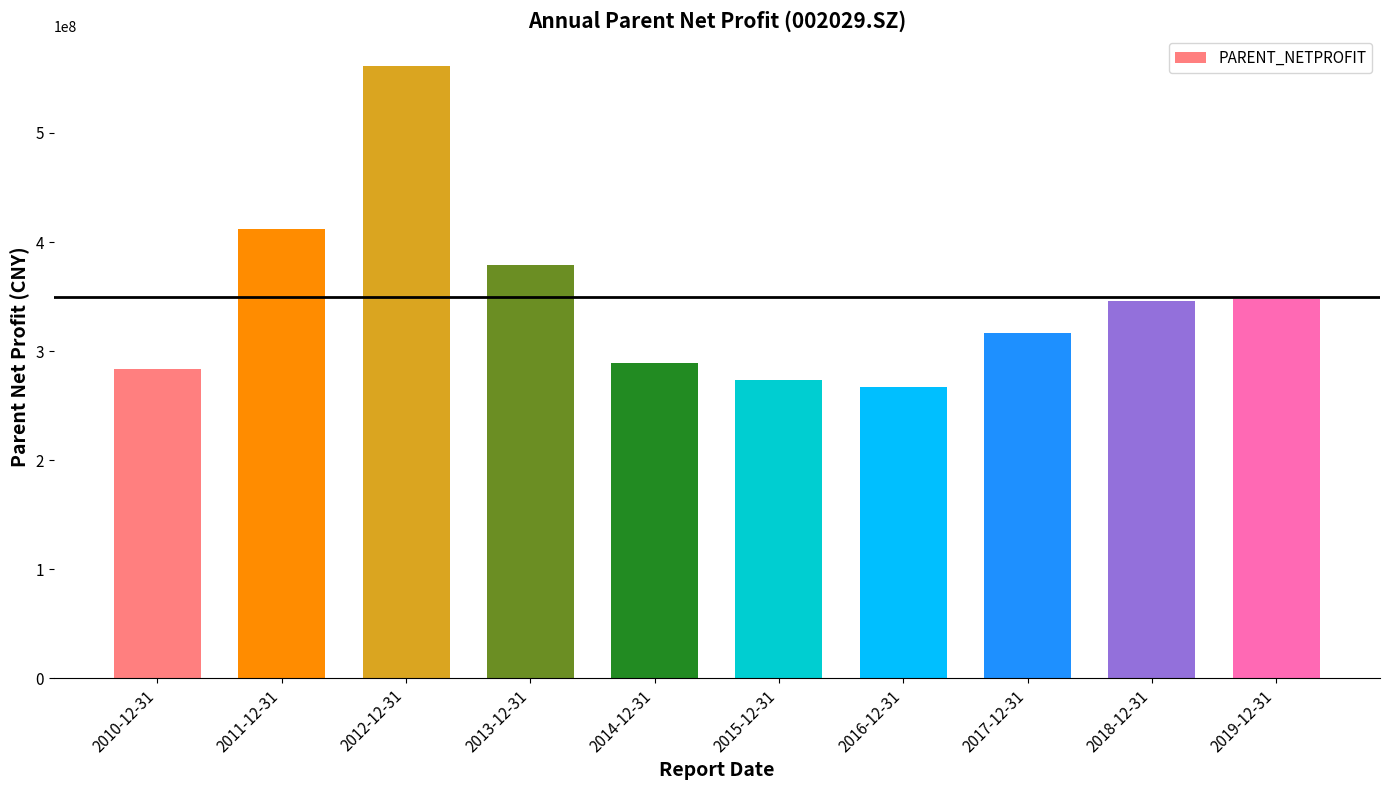

What is the change in value from 2011-12-31 to 2012-12-31?

+148808010.2